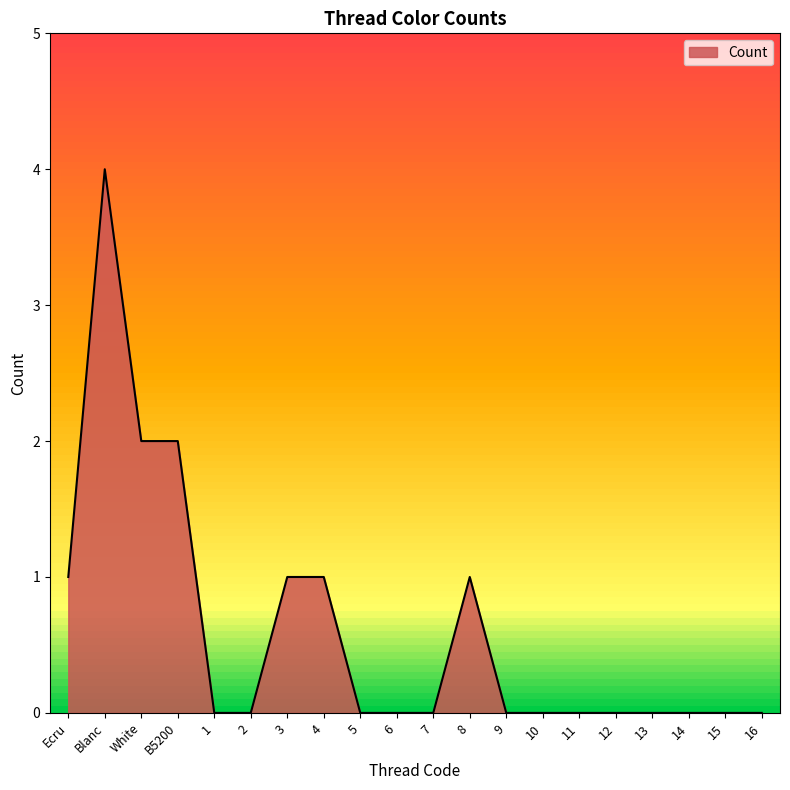

How many lines are shown in the chart?

1